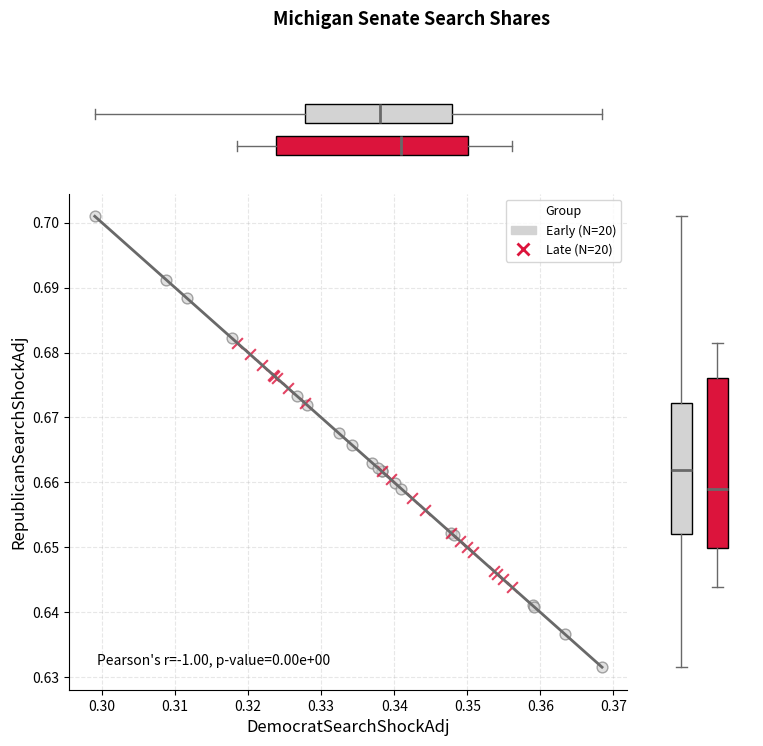

Which series has the largest Y range (max minus min)?

Early (N=20)